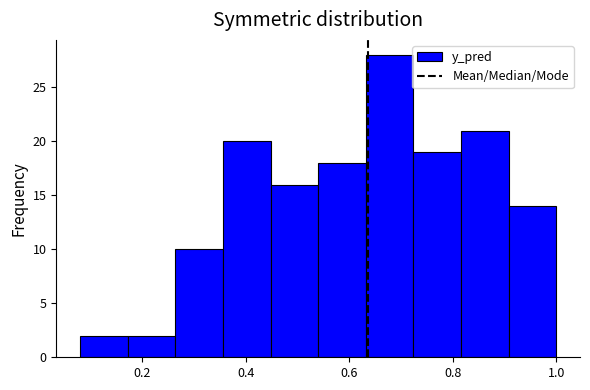

Reading left to right, list every bar in this chart as the range it spans on the x-axis followed by its height. Neither the bar edges nor the heights are printed on the chart, so give them approximately, as read against the axes.

0.080 to 0.172: 2
0.172 to 0.264: 2
0.264 to 0.356: 10
0.356 to 0.448: 20
0.448 to 0.540: 16
0.540 to 0.632: 18
0.632 to 0.724: 28
0.724 to 0.816: 19
0.816 to 0.908: 21
0.908 to 1.000: 14